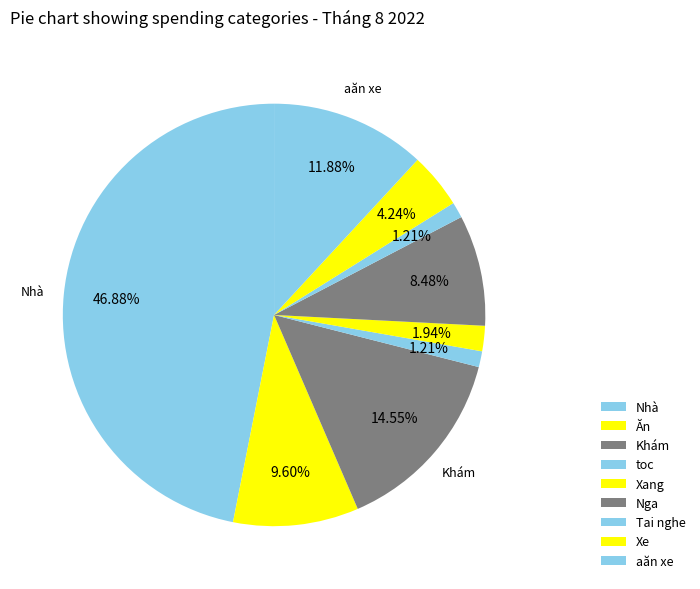

What is the largest slice in the pie chart?

Nhà